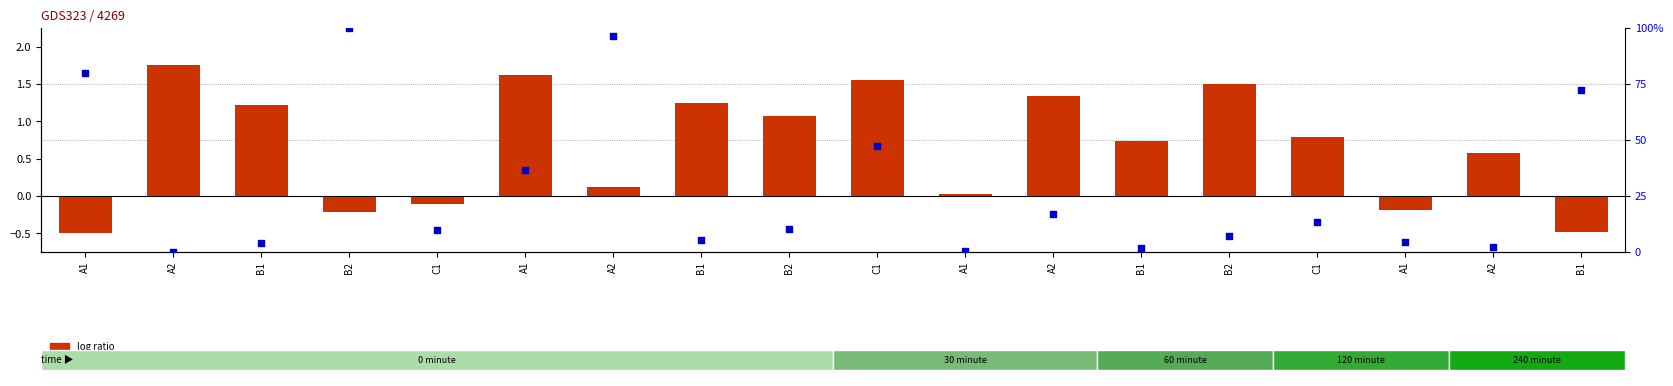

Which series contains the lowest Y value?

log ratio